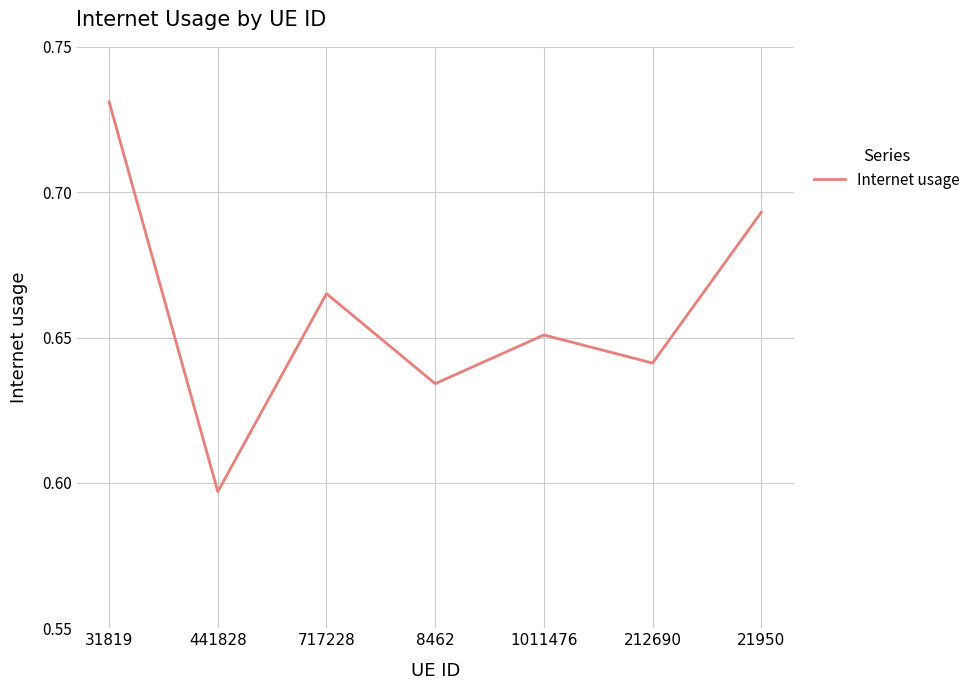

Which label corresponds to the smallest value in the chart?

441828